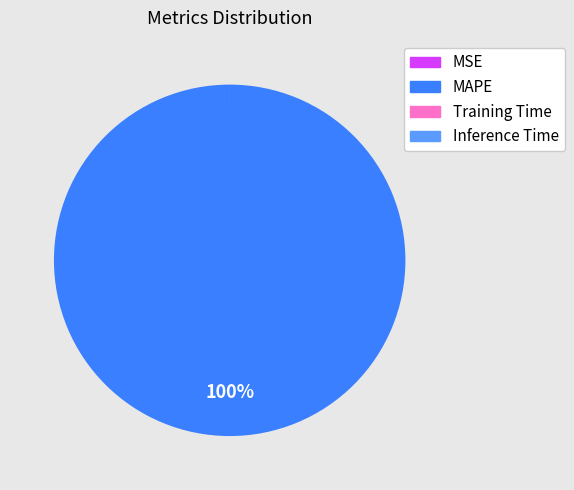

What is the largest slice in the pie chart?

MAPE